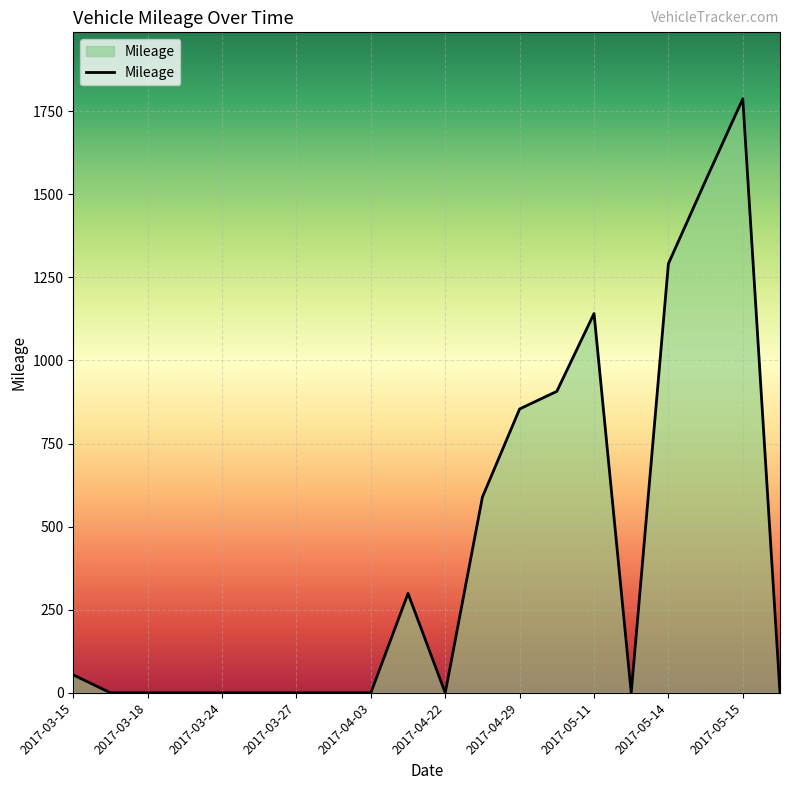

What is the difference between the maximum and minimum values?

1787